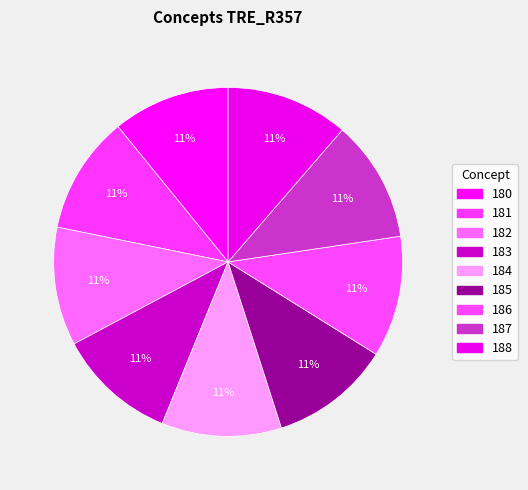

Combined, what portion of the pie is 184 and 188?

22.5%